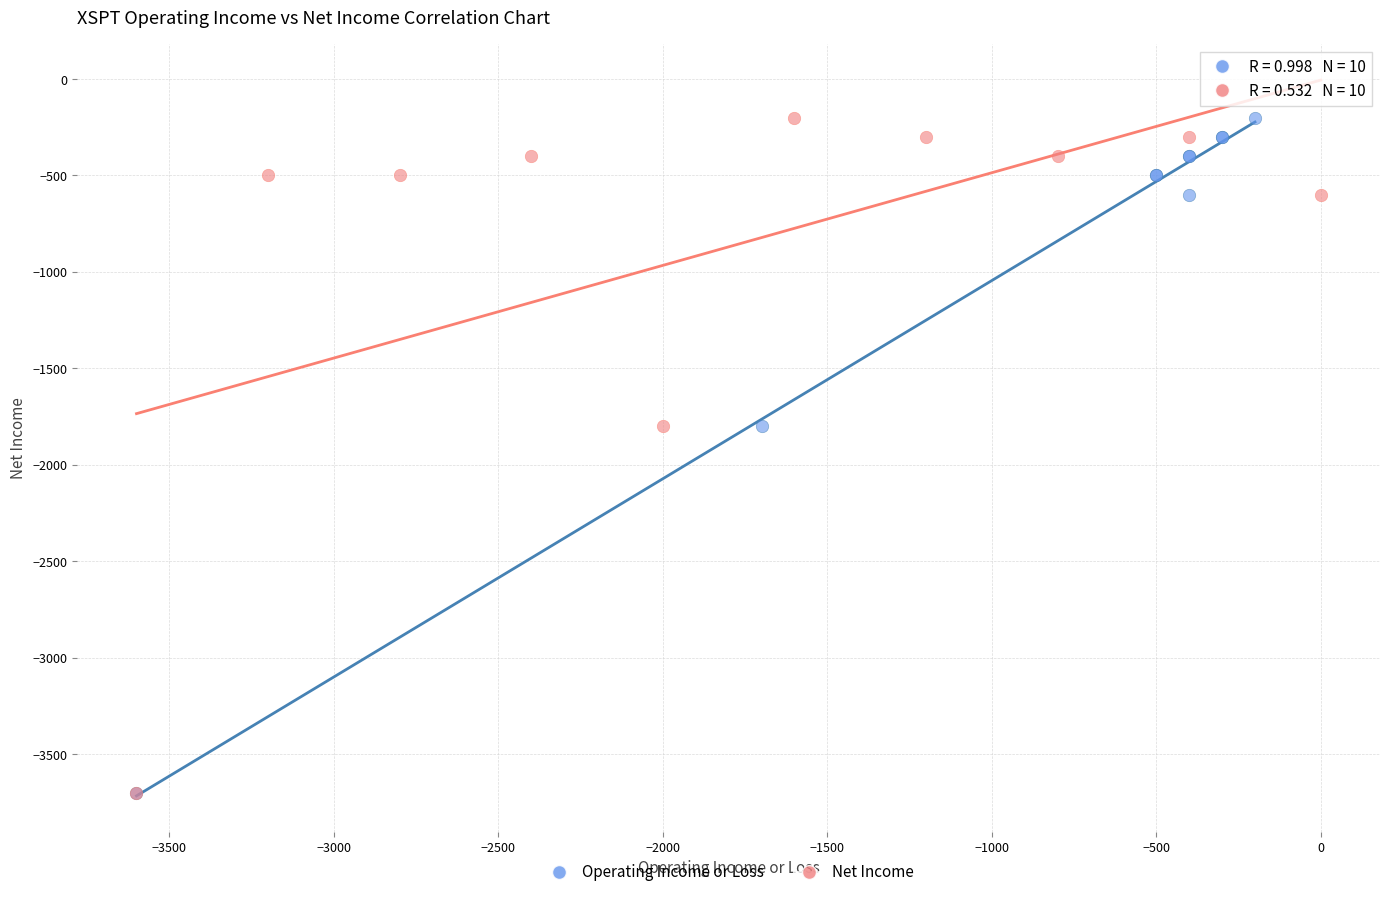

What are all the series names shown in the legend?

Operating Income or Loss, Net Income